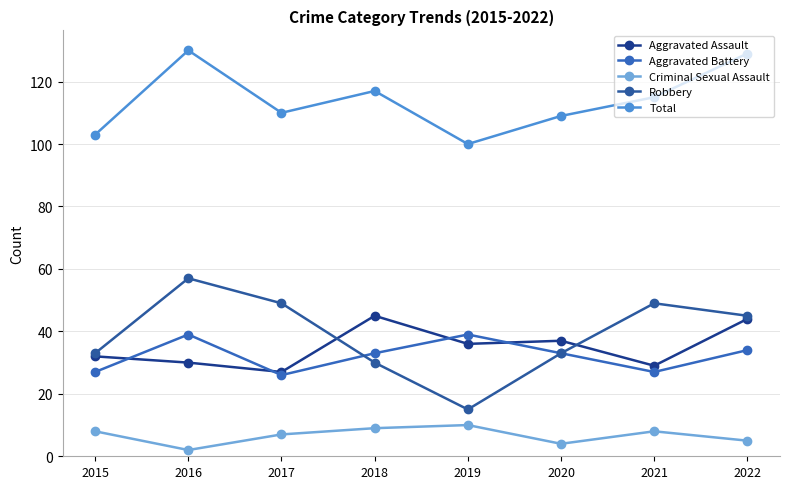

What are all the series names shown in the legend?

Aggravated Assault, Aggravated Battery, Criminal Sexual Assault, Robbery, Total